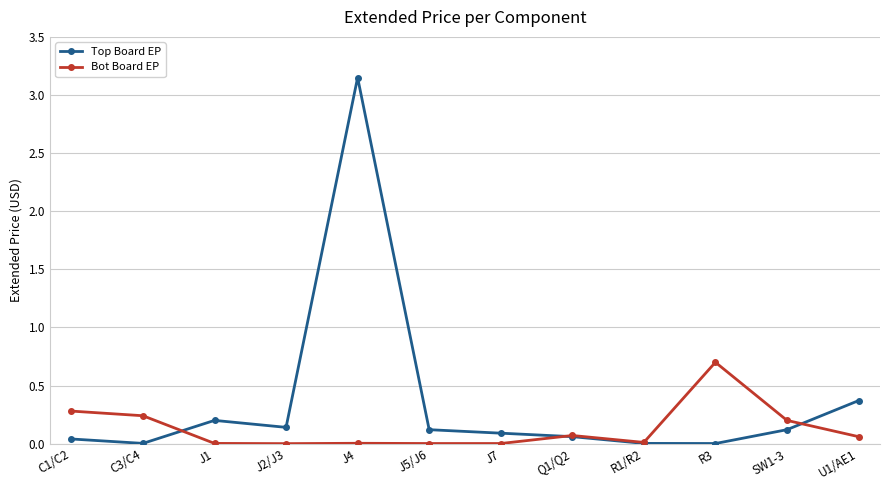

How many distinct data groups are displayed?

2